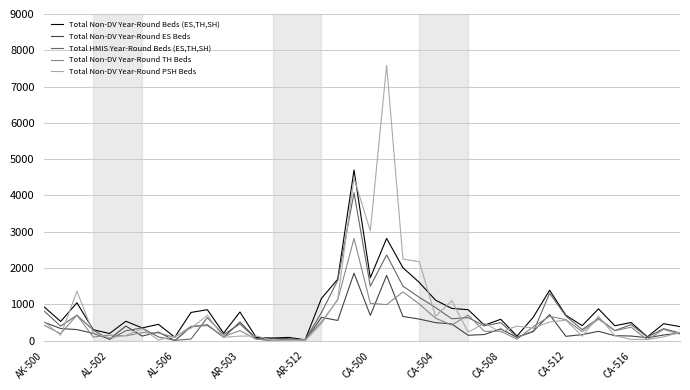

List the series in order of their peak value, highest first.

Total Non-DV Year-Round PSH Beds, Total Non-DV Year-Round Beds (ES,TH,SH), Total HMIS Year-Round Beds (ES,TH,SH), Total Non-DV Year-Round TH Beds, Total Non-DV Year-Round ES Beds